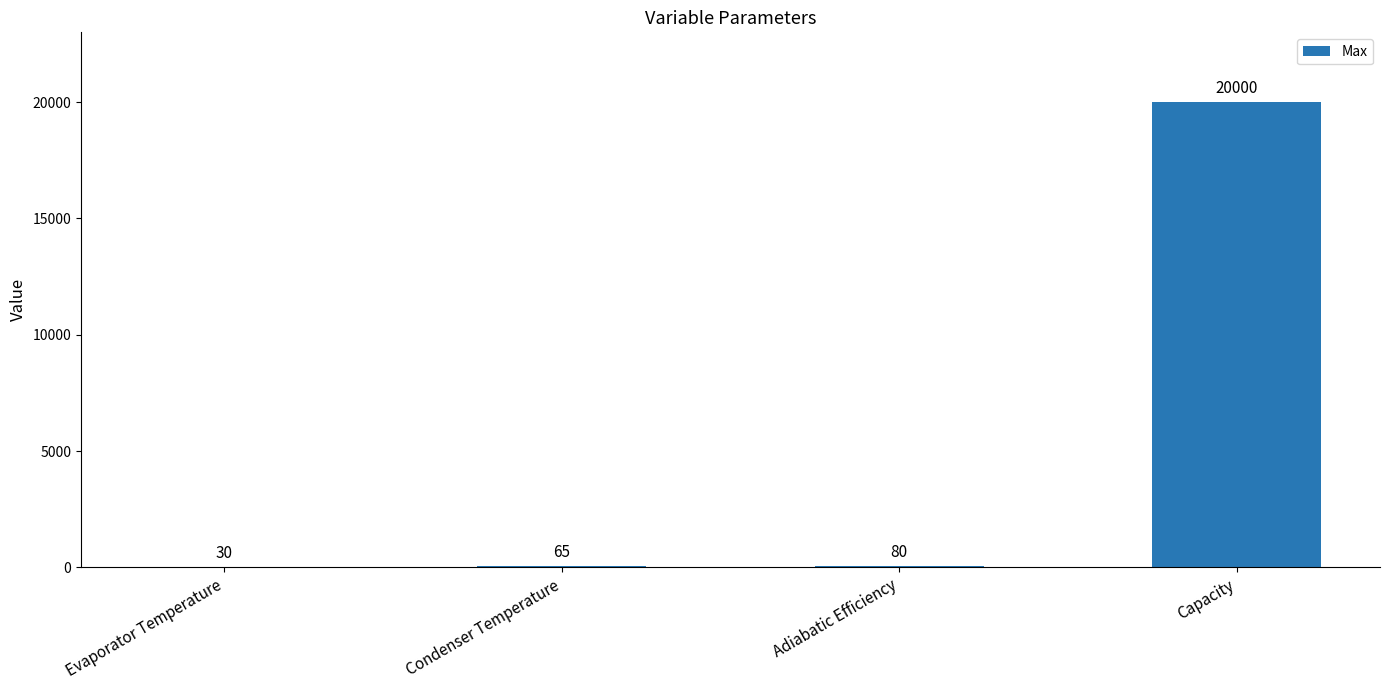

What is the greatest value displayed?

20000